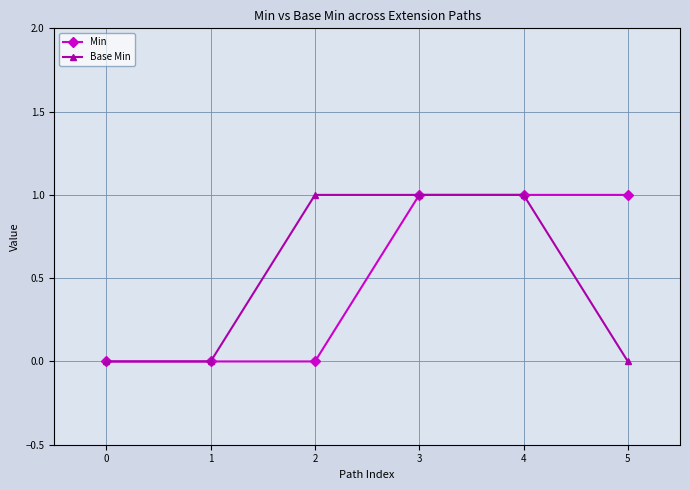

True or false: Min has more than 2 points higher than both neighbors.

False